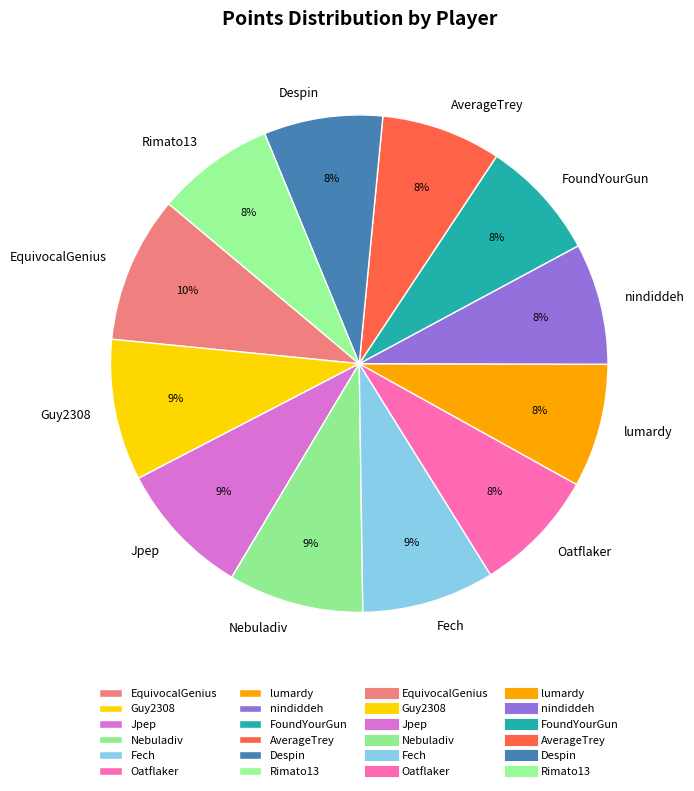

How many slices are in this pie chart?

12